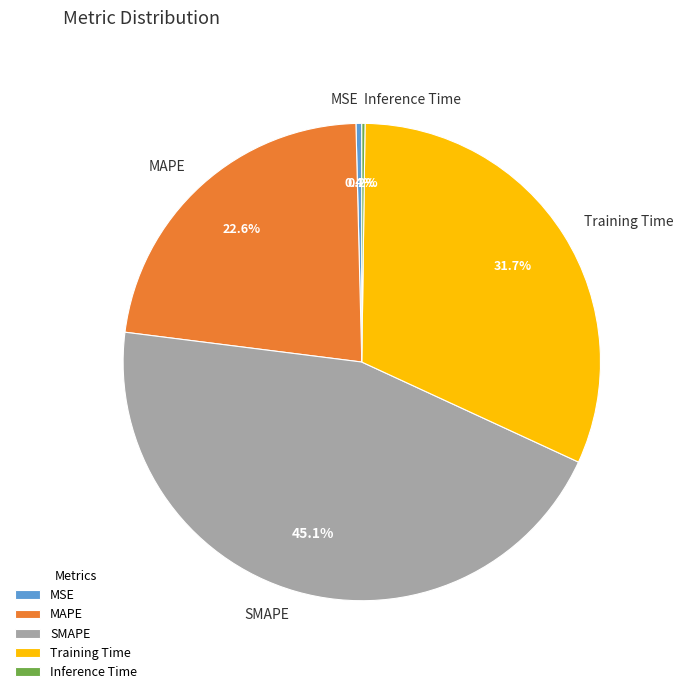

To the nearest percent, what portion does Training Time represent?

32%